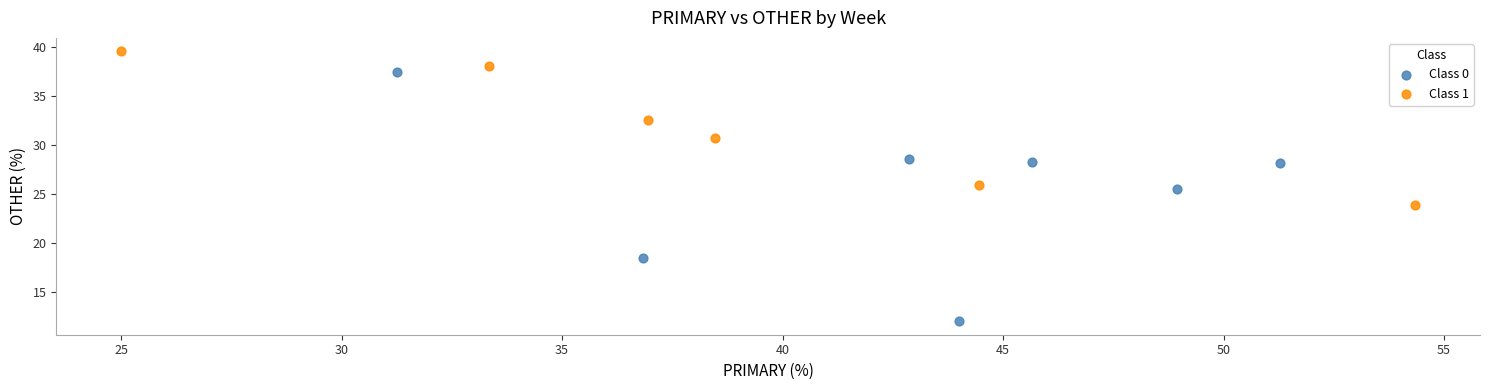

Which series reaches the minimum Y coordinate?

Class 0